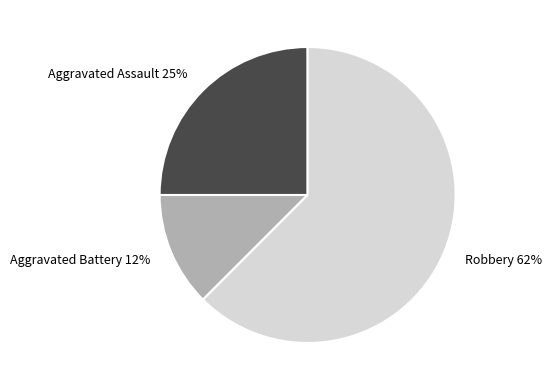

The Robbery slice represents 62% of the pie. True or false?

True